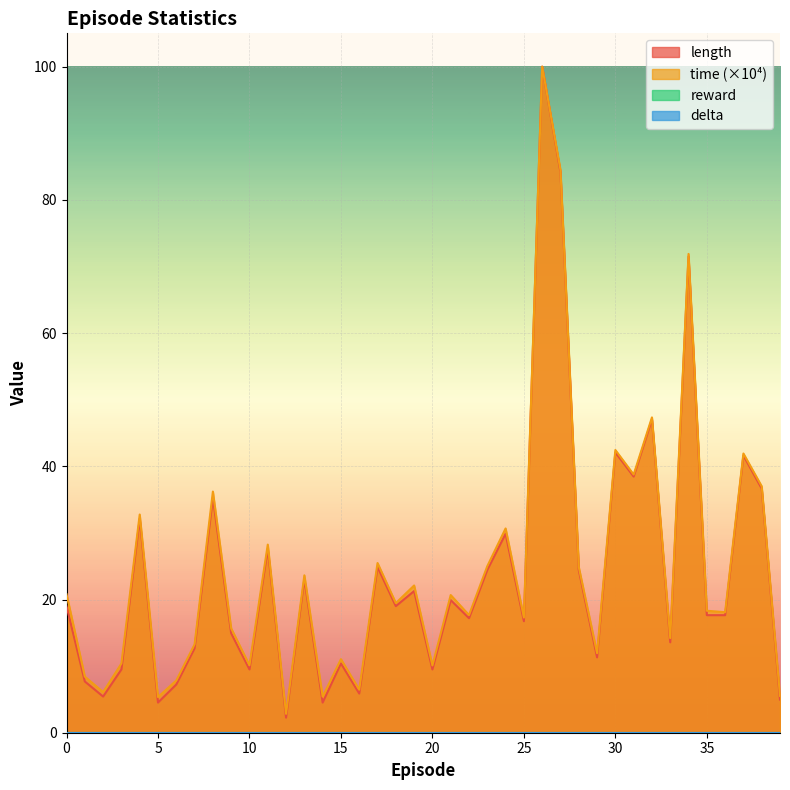

Reading left to right, extract all data points from this chart.

length: 19.0	7.7	5.4	9.5	32.1	4.5	7.2	12.7	35.3	14.9	9.5	27.6	2.3	23.1	4.5	10.4	5.9	24.9	19.0	21.3	9.5	19.9	17.2	24.4	29.9	16.7	100.0	84.2	24.4	11.3	42.1	38.5	47.1	13.6	71.5	17.6	17.6	41.6	36.7	5.0
time: 20.8	8.4	6.1	10.4	32.8	5.4	7.8	13.3	36.2	15.7	10.1	28.2	2.8	23.6	5.4	11.0	6.5	25.5	19.5	22.1	10.1	20.7	17.7	25.0	30.7	17.3	100.0	84.5	24.9	11.9	42.4	38.8	47.3	14.2	71.9	18.3	18.1	41.9	37.0	5.5